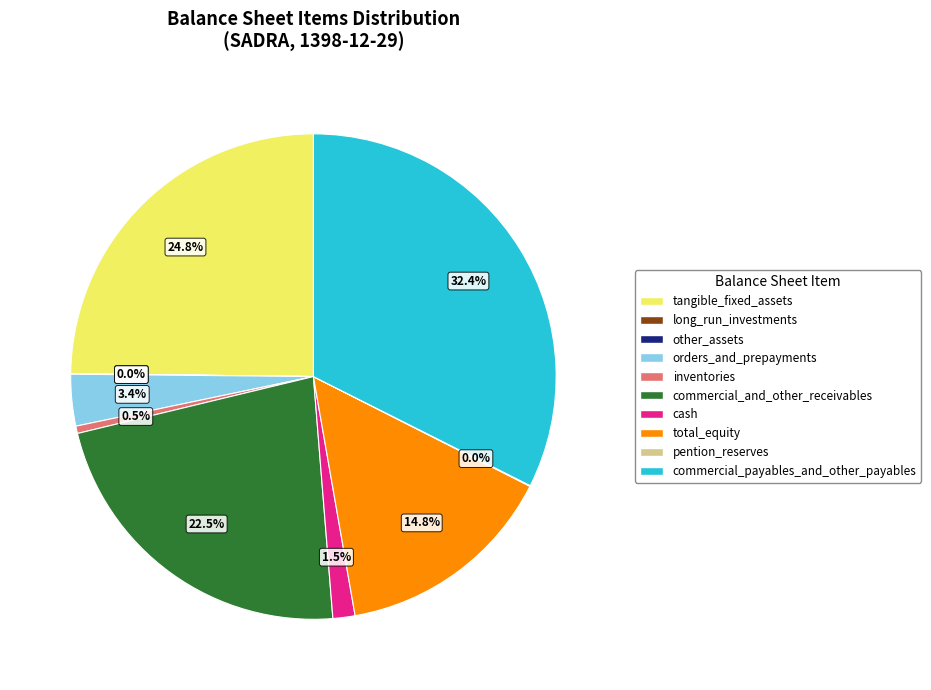

To the nearest percent, what is the average slice percentage?

10%